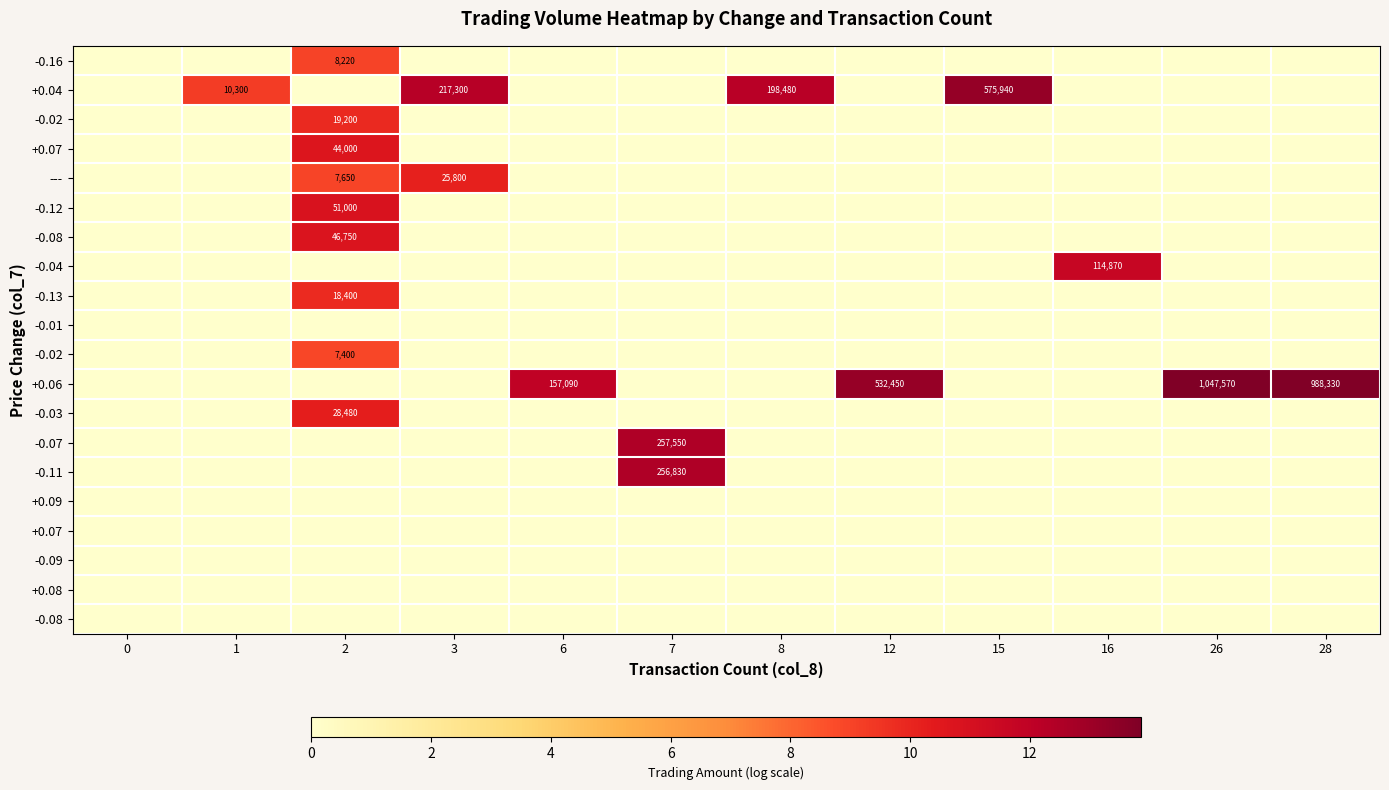

What is the difference between the highest and lowest values at 1?

9.2